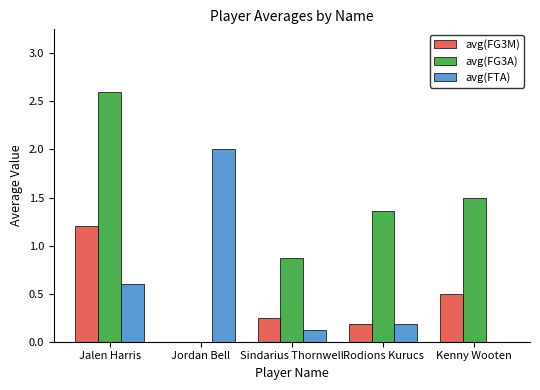

The value of avg(FTA) at Rodions Kurucs is 0.2. True or false?

True